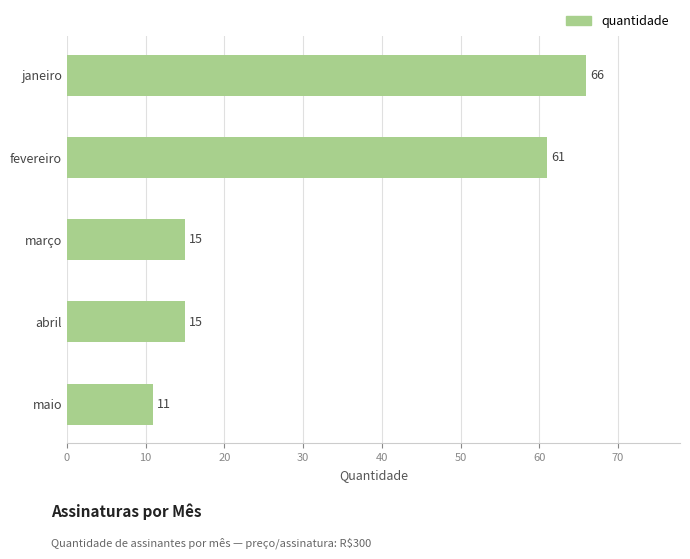

What is the sum of all values?

168